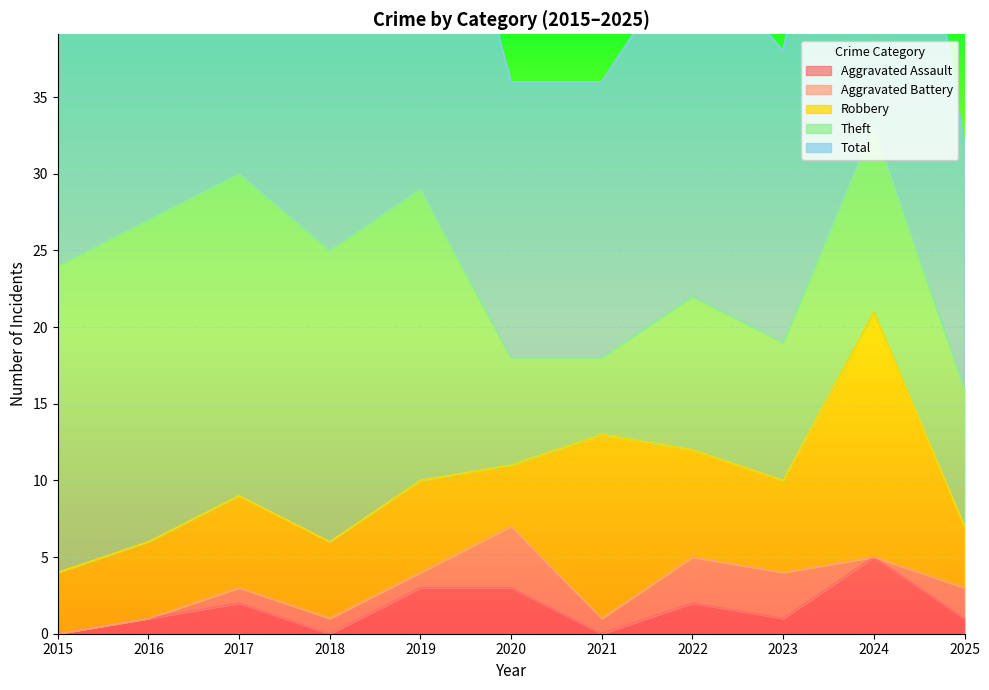

List the series in order of their peak value, lowest first.

Aggravated Battery, Aggravated Assault, Robbery, Theft, Total